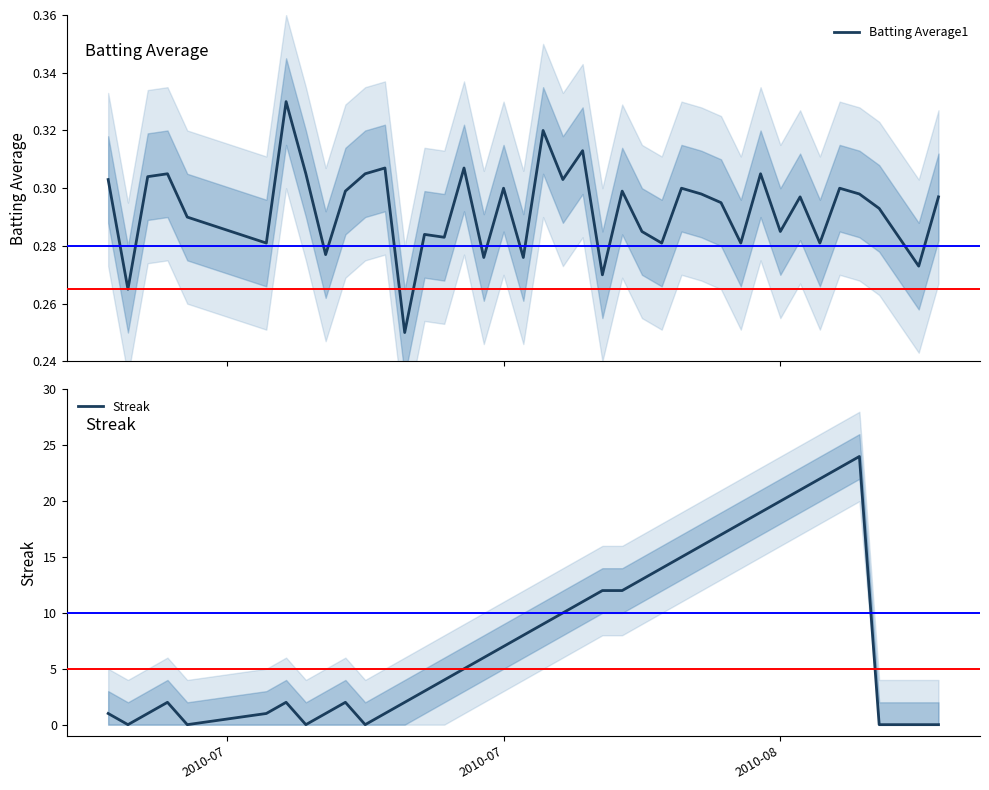

Is it true that Streak equals 28 at 2010-08?

False